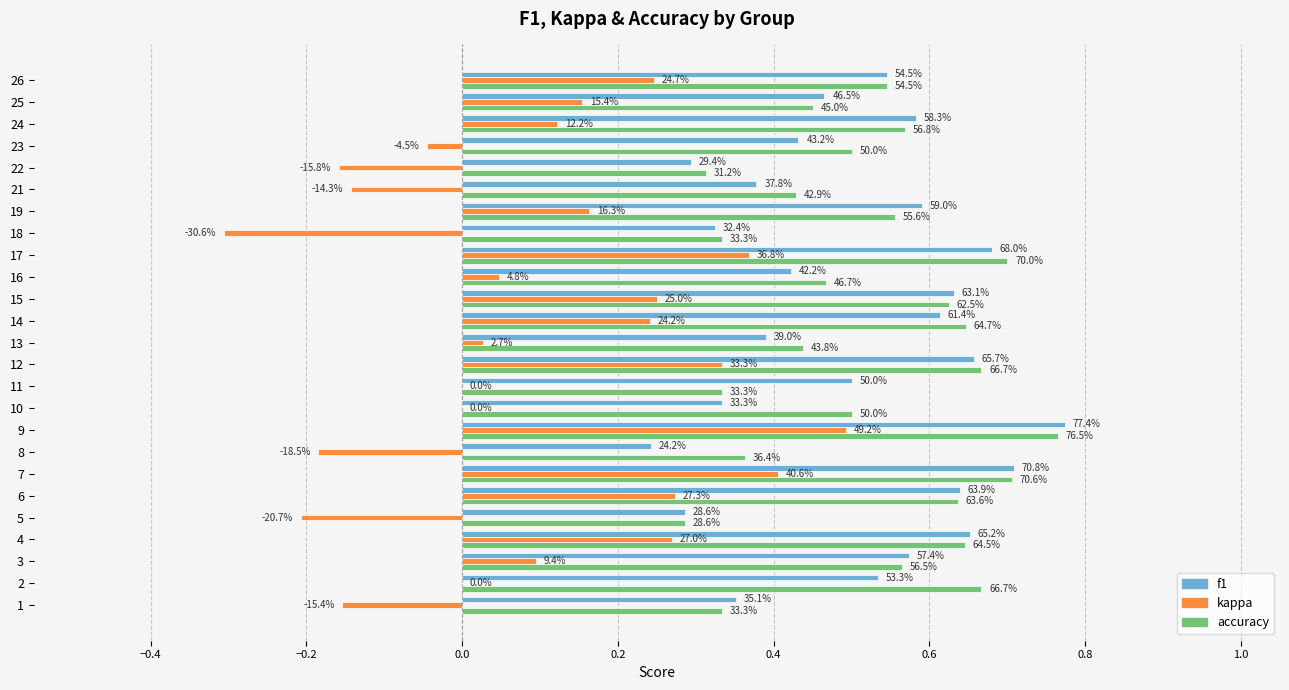

What are all the series names shown in the legend?

f1, kappa, accuracy